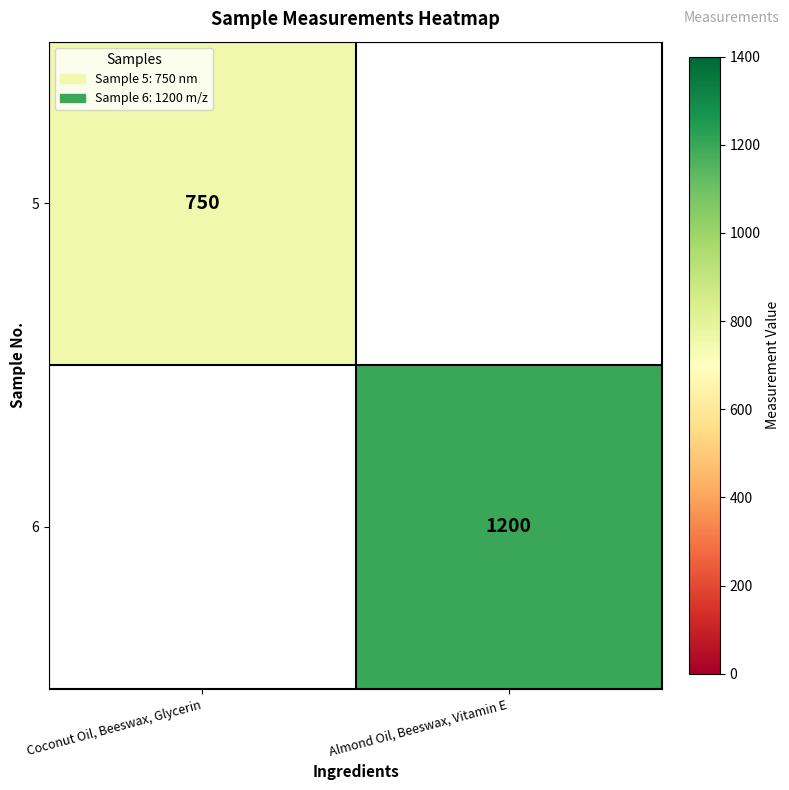

Is the value of 6 at Almond Oil, Beeswax, Vitamin E greater than the value of 5 at Coconut Oil, Beeswax, Glycerin?

Yes